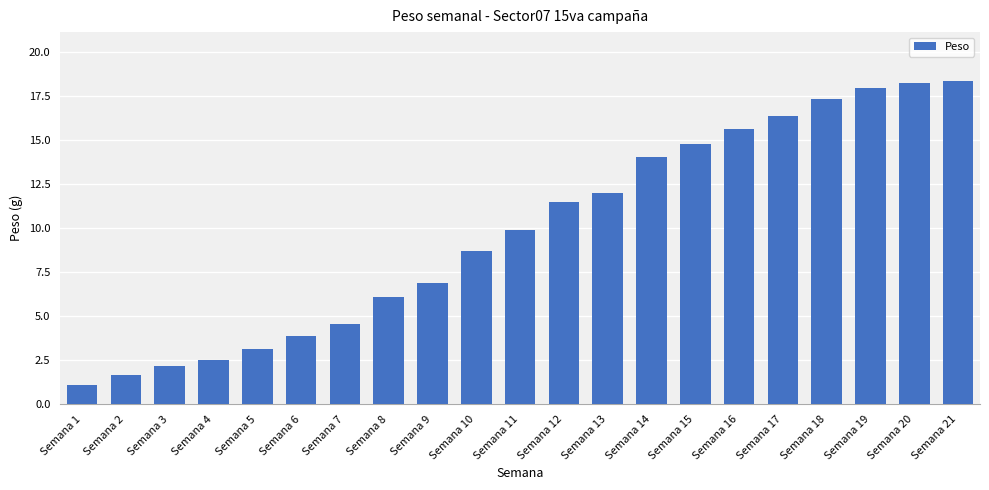

How many bars are there in total?

21